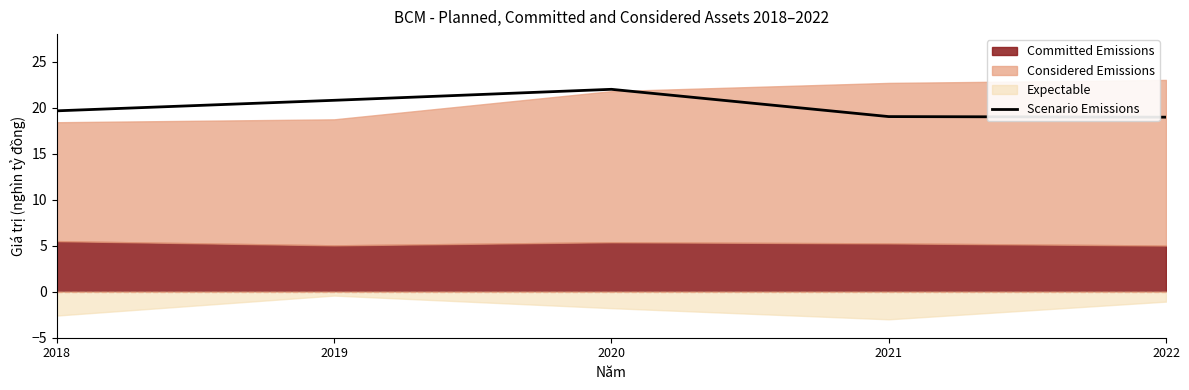

At which label does the data first exceed 19?

2018